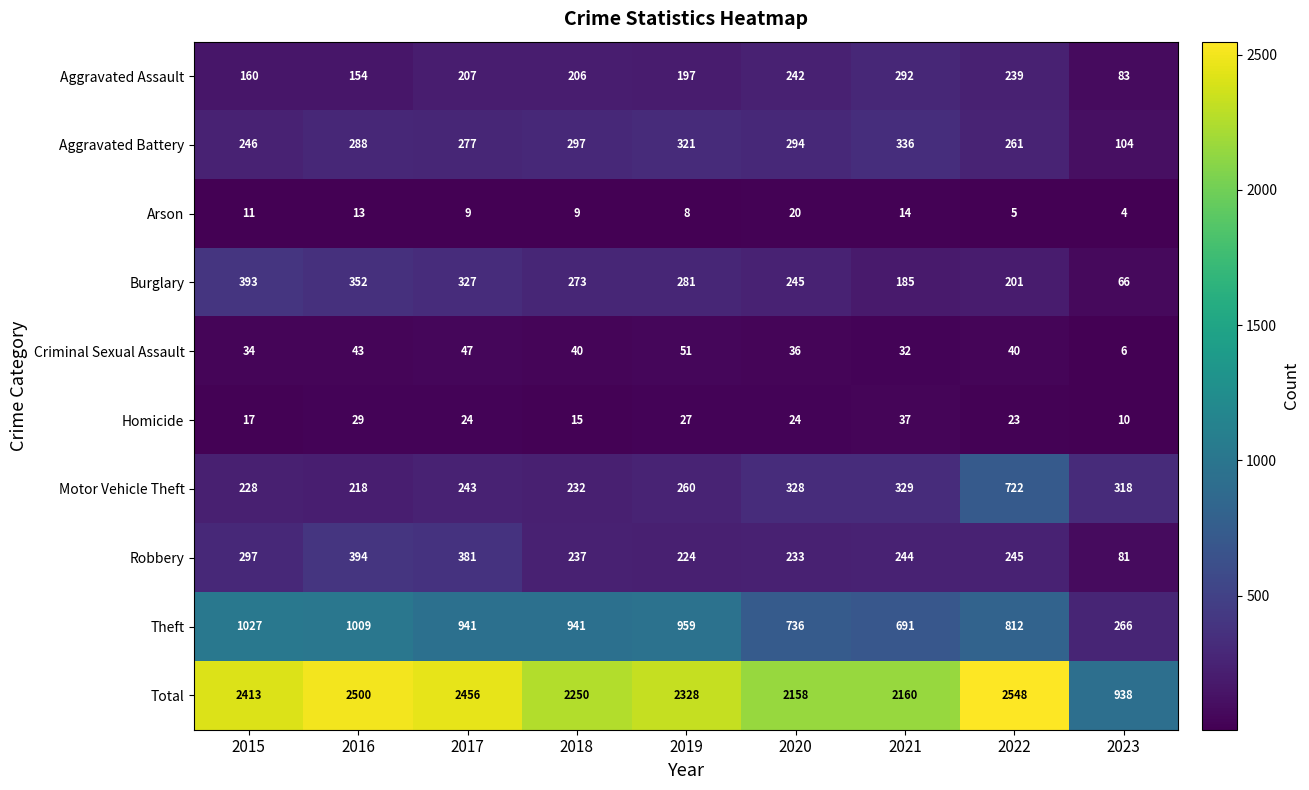

At 2017, list the series in order from largest to smallest.

Total, Theft, Robbery, Burglary, Aggravated Battery, Motor Vehicle Theft, Aggravated Assault, Criminal Sexual Assault, Homicide, Arson